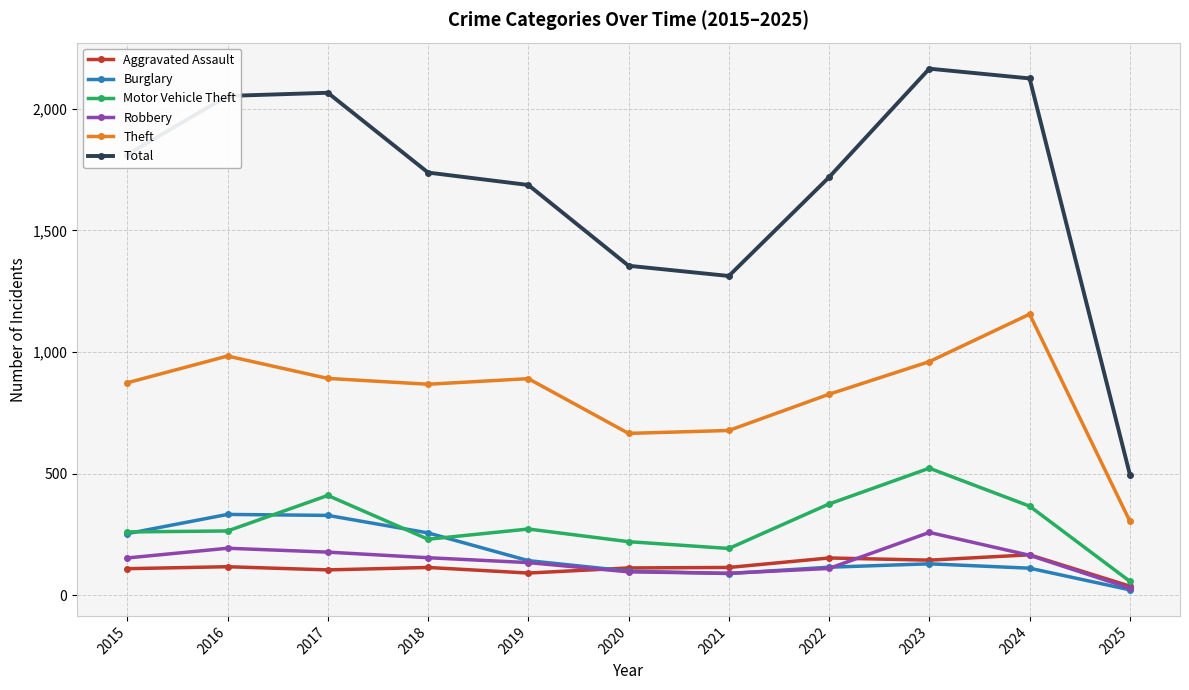

True or false: Total has a value of 1313 at 2021.

True